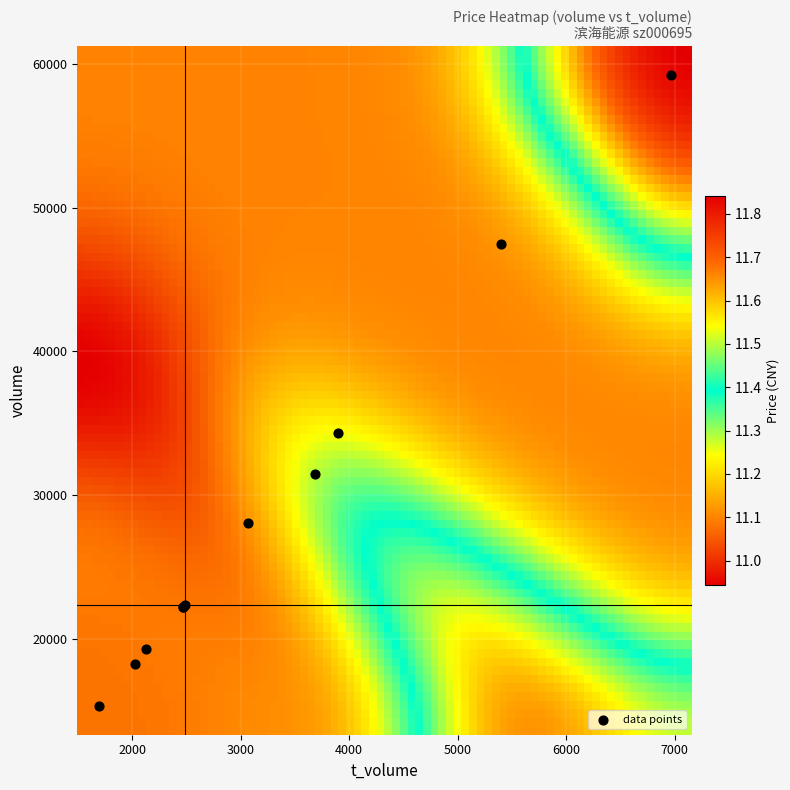

What Y value in the scatter plot is closest to 37270?

34284